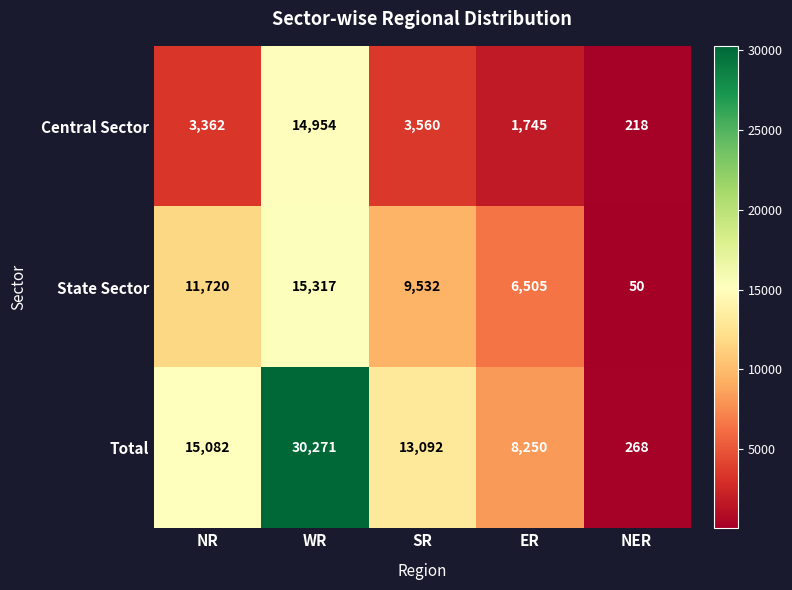

At NER, list the series in order from largest to smallest.

Total, Central Sector, State Sector